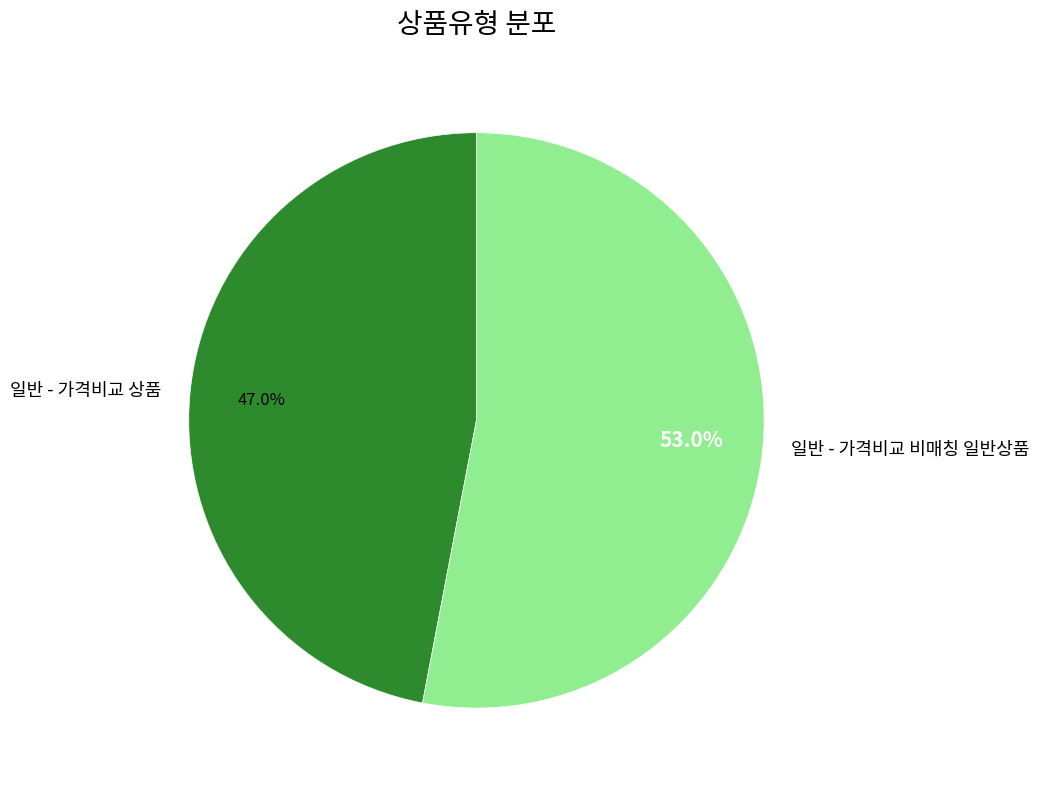

Count the number of slices in the pie.

2